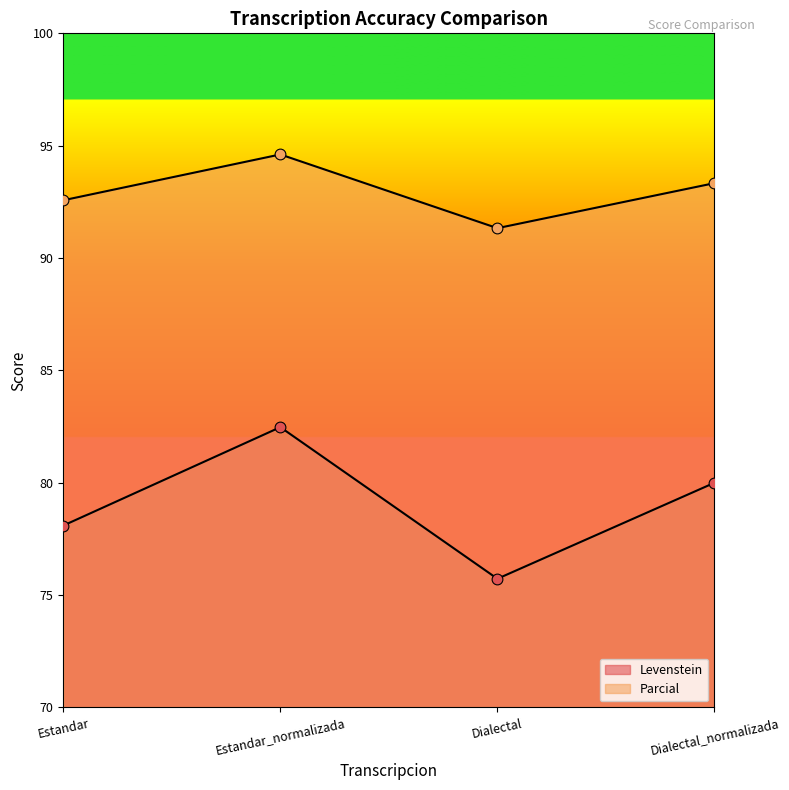

At how many categories does at least one series exceed 91?

4